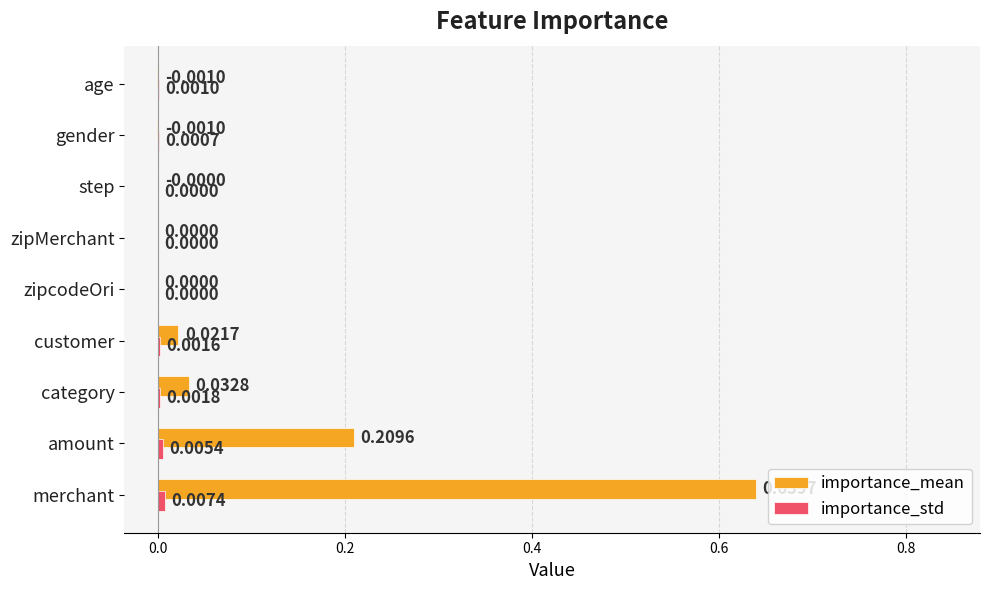

How many categories are shown in the chart?

9